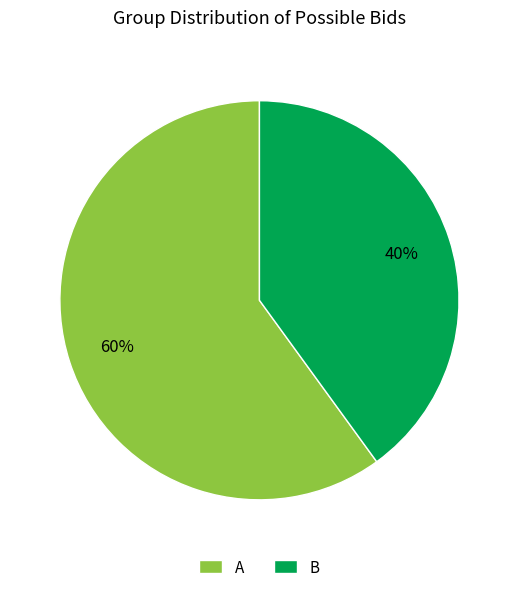

Rank the categories by value from highest to lowest.

A, B